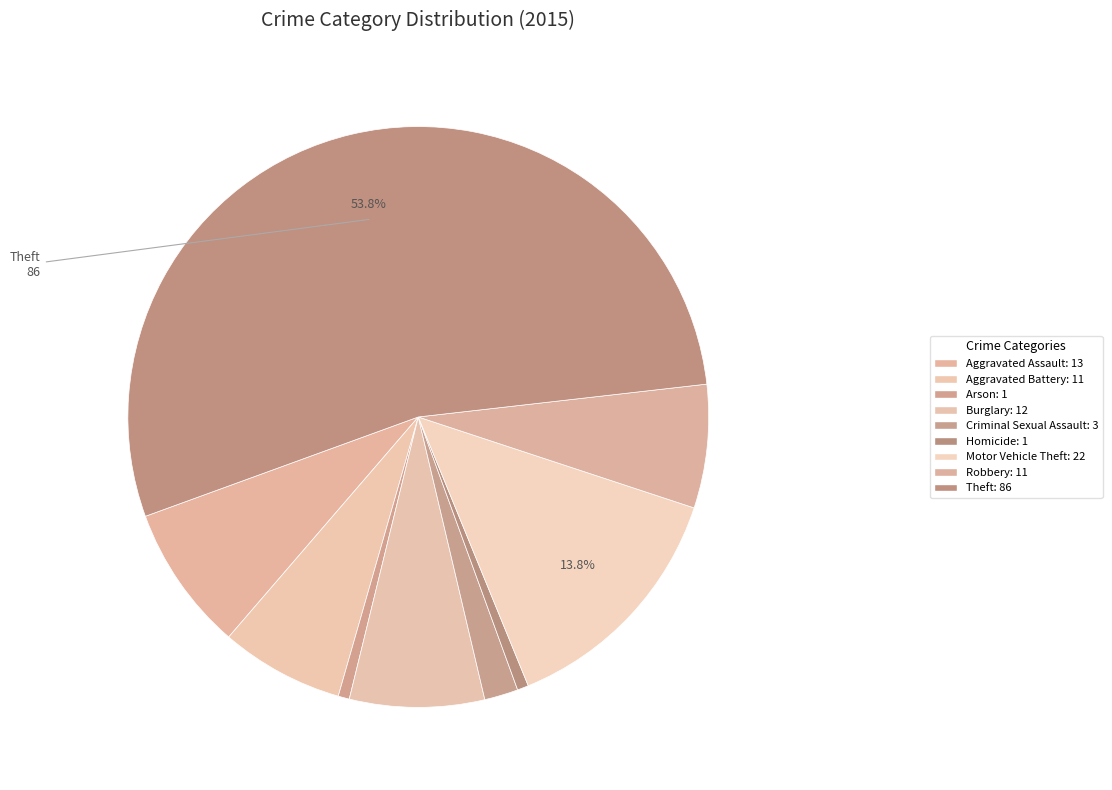

How many segments does this pie chart have?

9